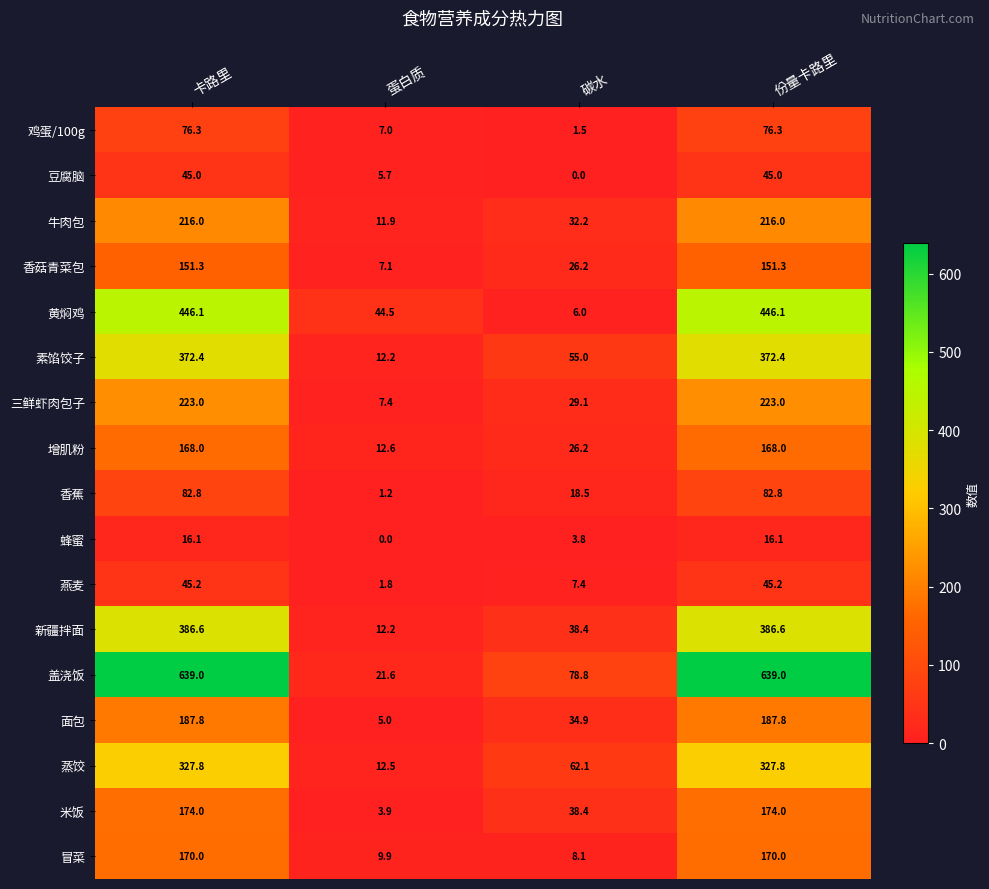

What is the difference between the second highest and second lowest values in the 豆腐脑 series?

39.3